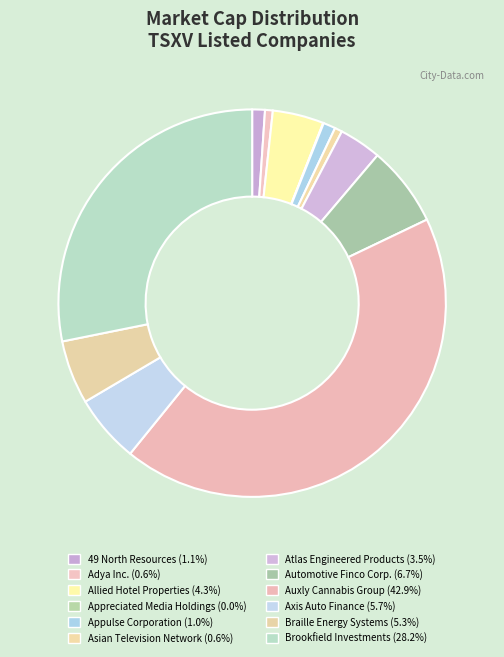

What is the ratio of the value at Brookfield Investments to the value at Appreciated Media Holdings?

639.8